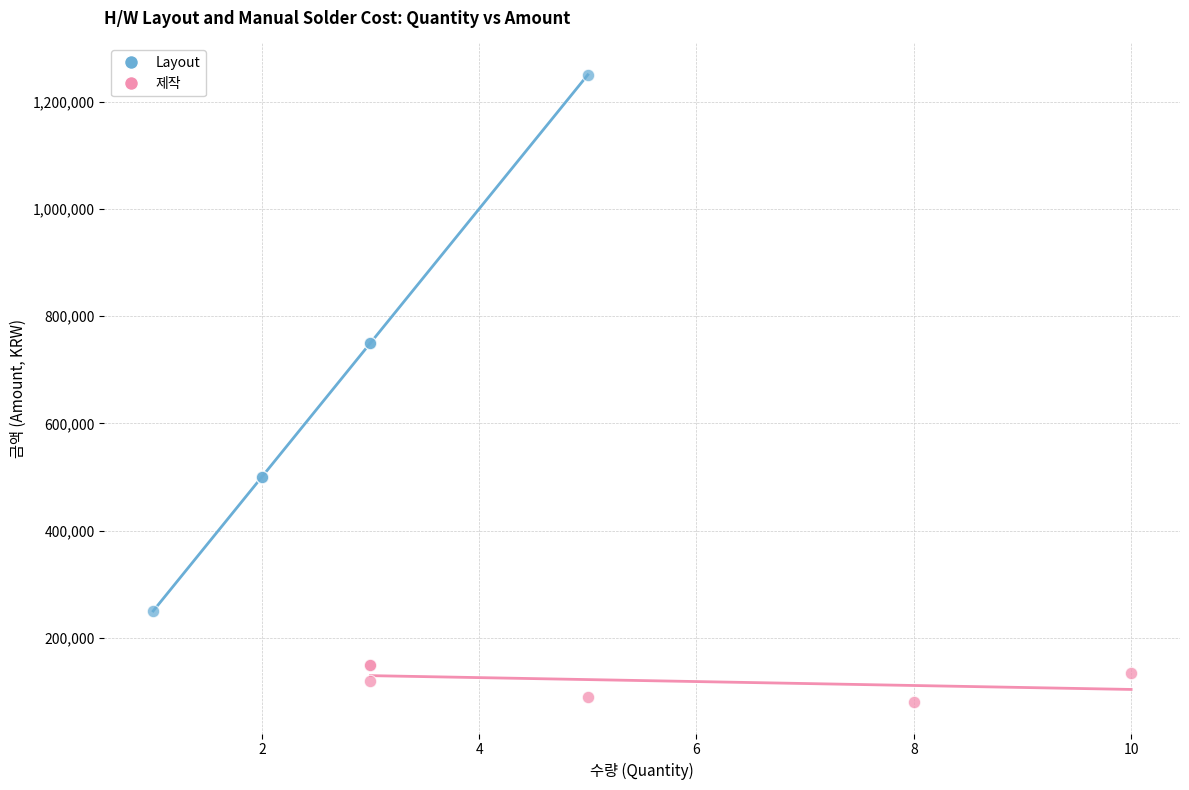

Which series reaches the maximum Y coordinate?

Layout